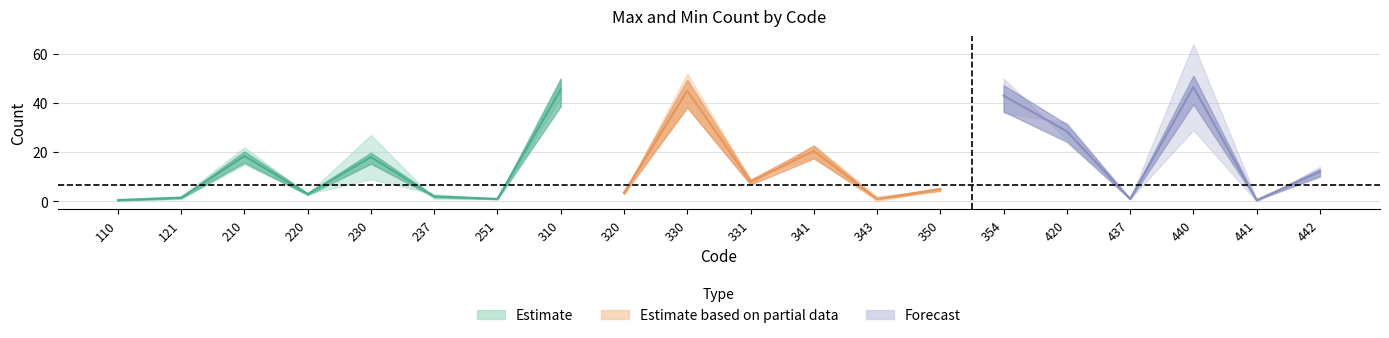

What is the value of the Min_Count point at the 6th from the left?

3